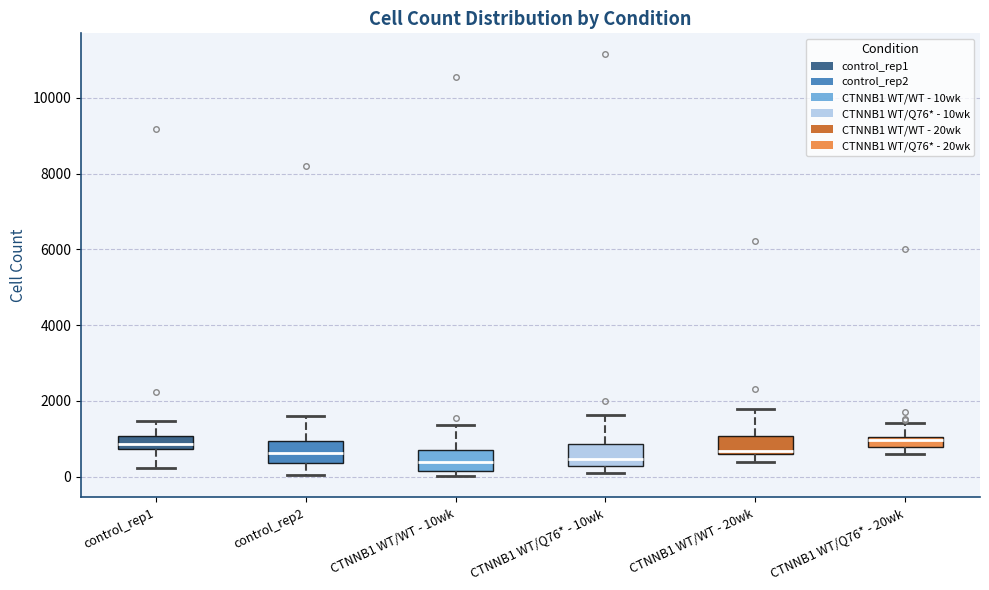

Where does the lower whisker of the box for control_rep1 end on the y-axis? The values are not printed on the chart, so give them approximately, as read against the axis.

200